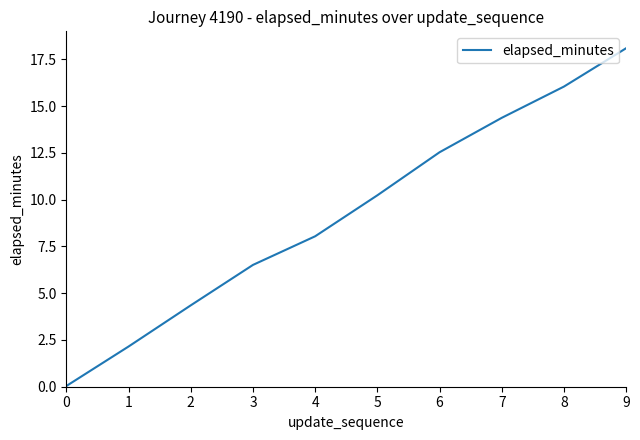

Which category has the highest value across all series?

9